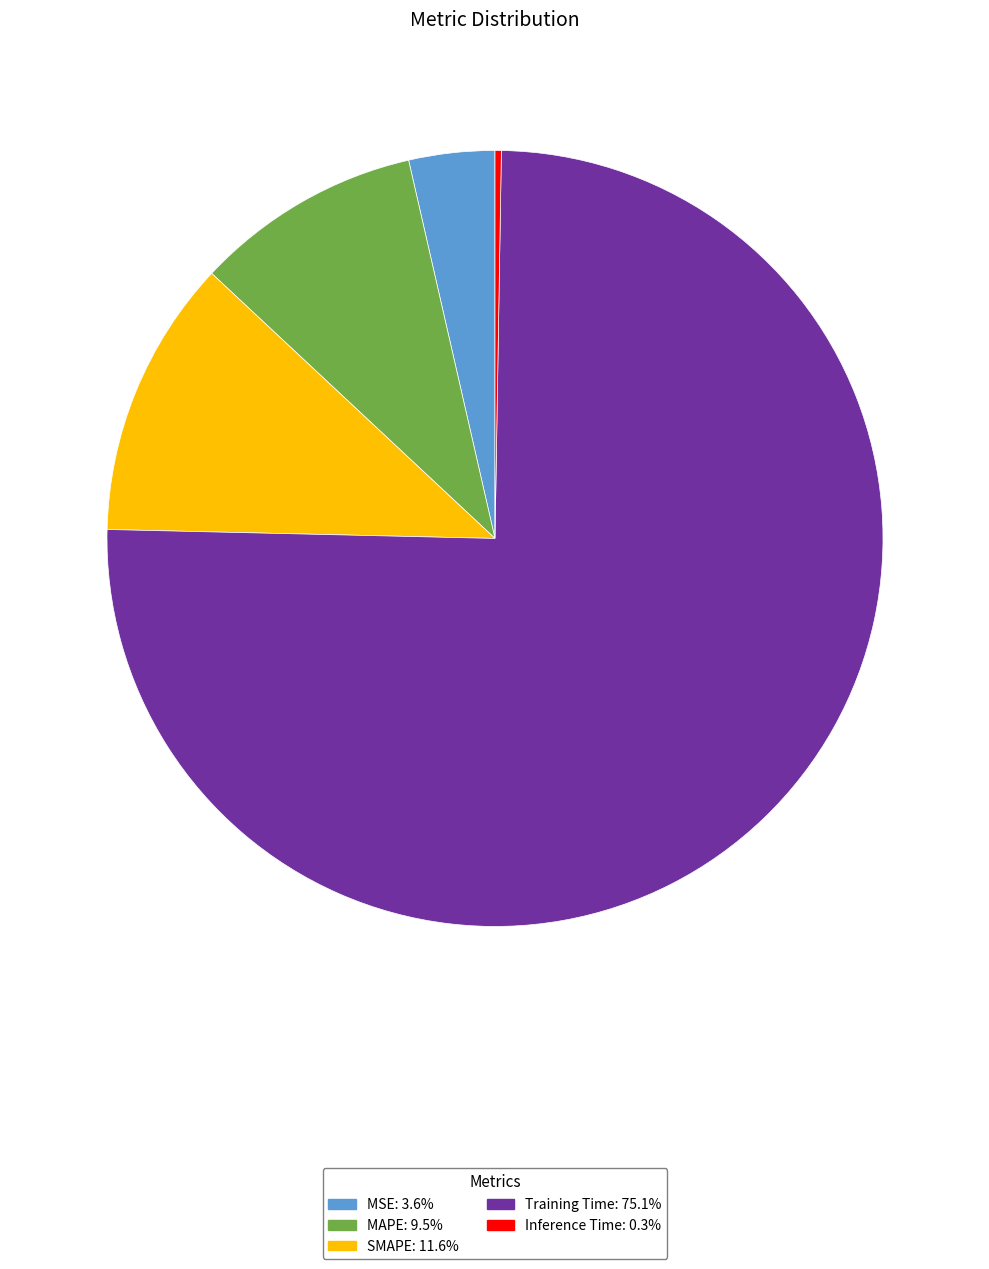

Between Training Time and SMAPE, which is larger?

Training Time